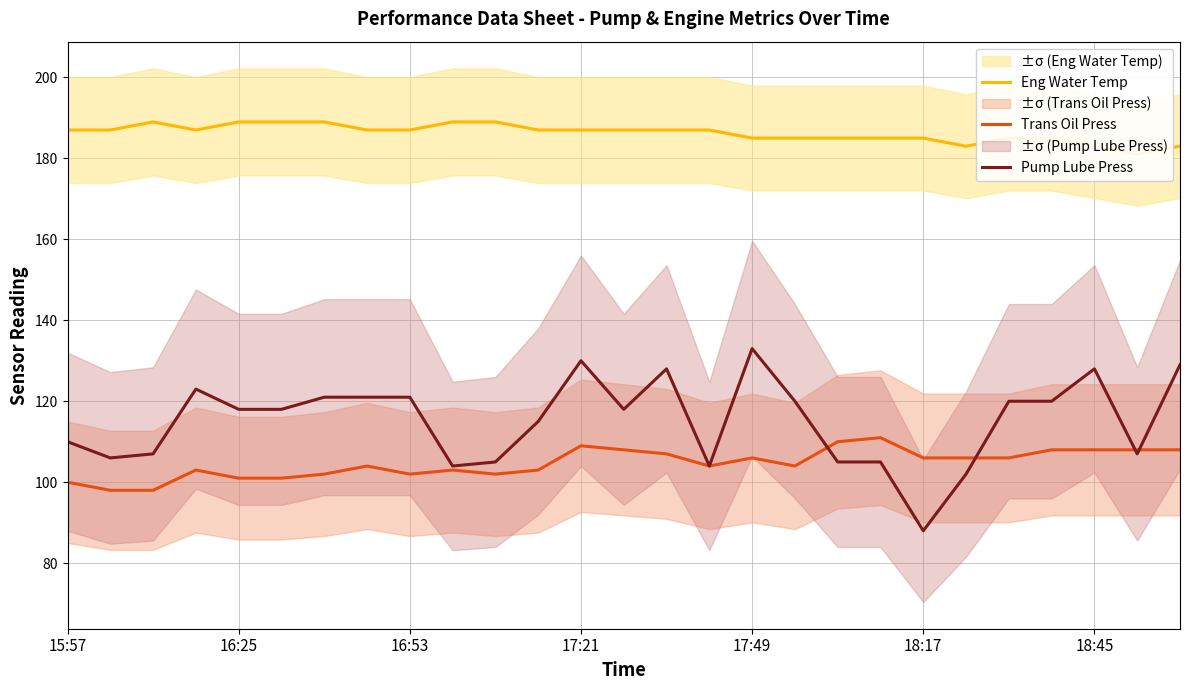

What is the minimum value for Trans Oil Press?

98